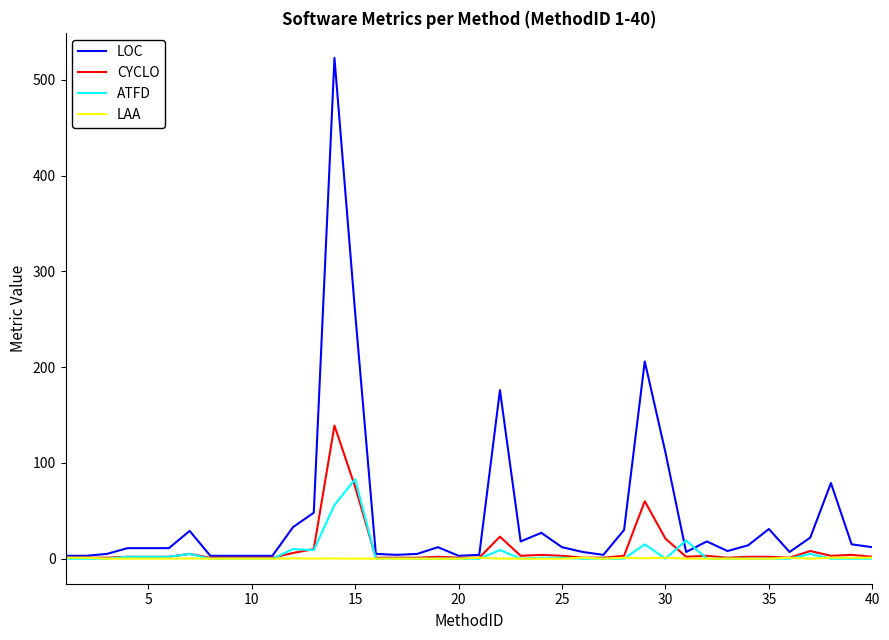

List the series in order of their peak value, highest first.

LOC, CYCLO, ATFD, LAA